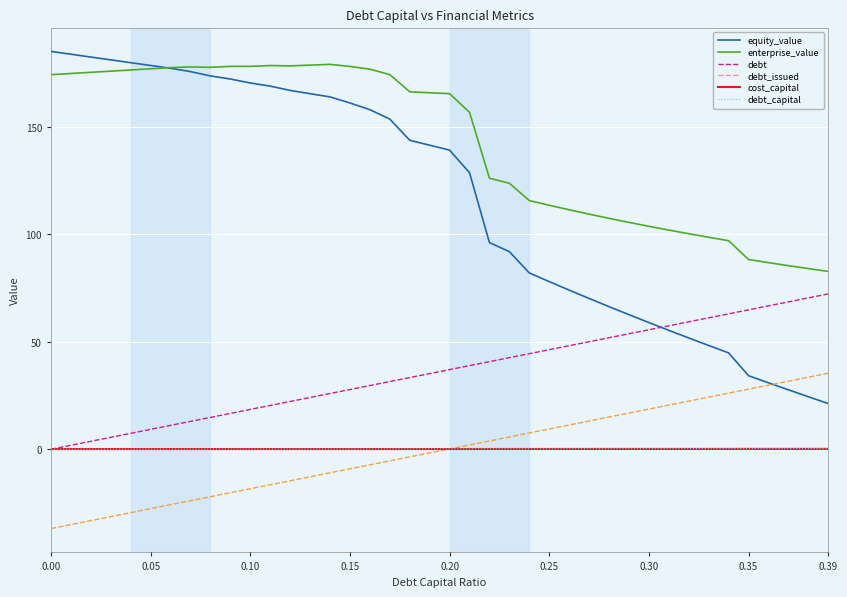

True or false: cost_capital and equity_value cross at least once.

False